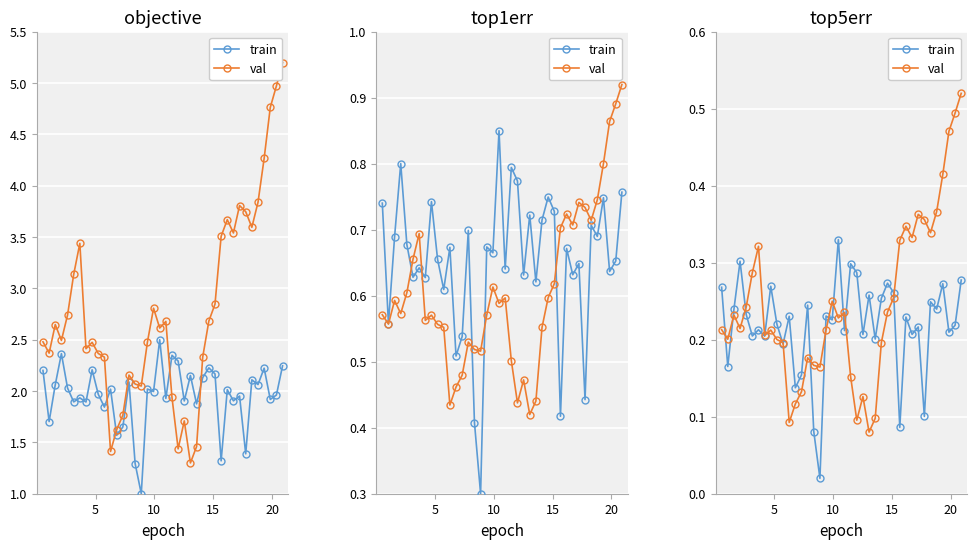

How many lines are shown in the chart?

2